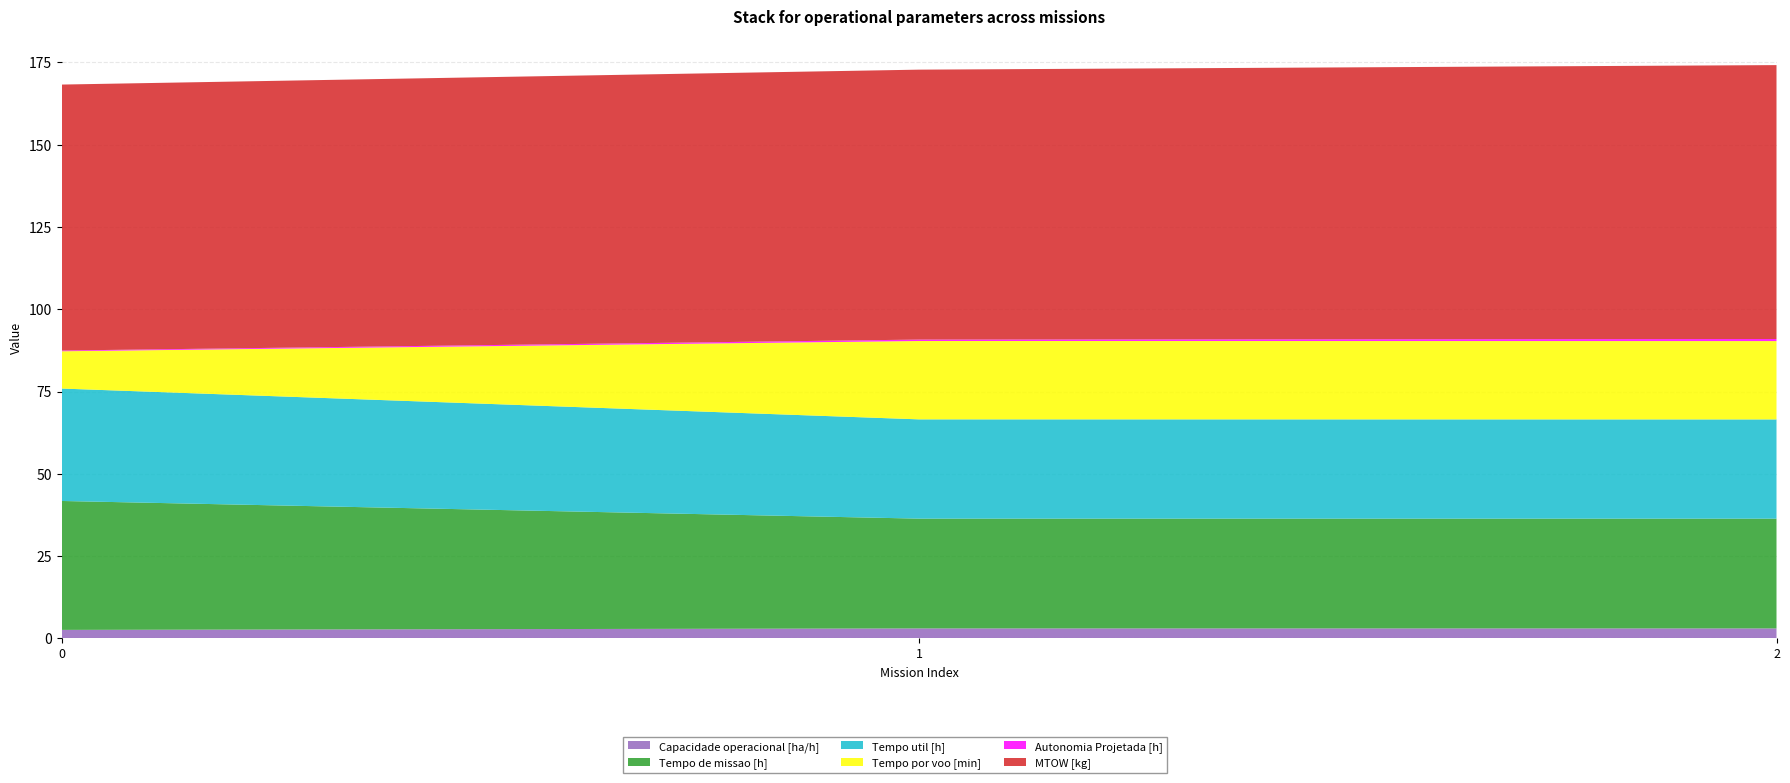

Reading left to right, what are all the values shown in this chart?

Capacidade operacional [ha/h]: 2.6	3.0	3.0
Tempo de missao [h]: 39.2	33.4	33.4
Tempo util [h]: 34.2	30.2	30.2
Tempo por voo [min]: 11.3	23.8	23.8
Autonomia Projetada [h]: 0.2	0.4	0.6
MTOW [kg]: 80.8	82.0	83.2